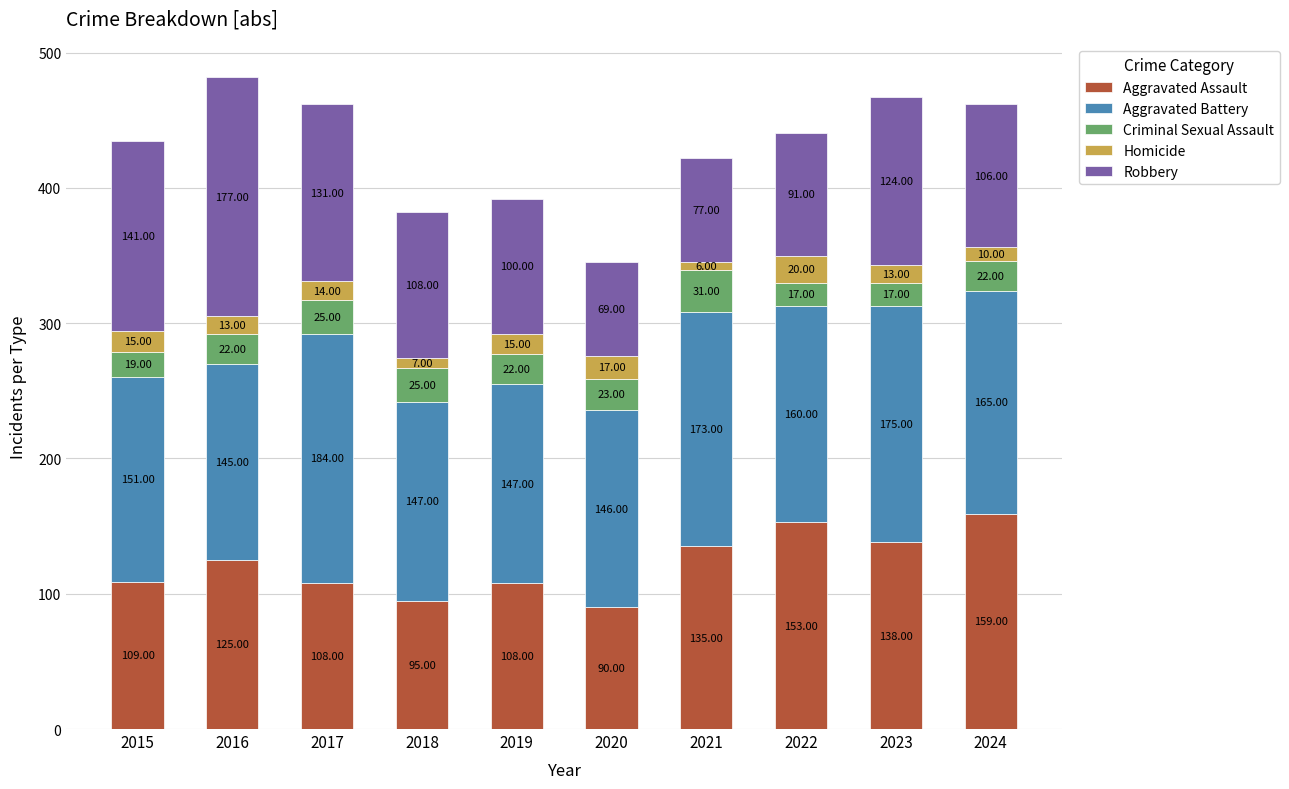

Does the chart contain stacked bars?

Yes